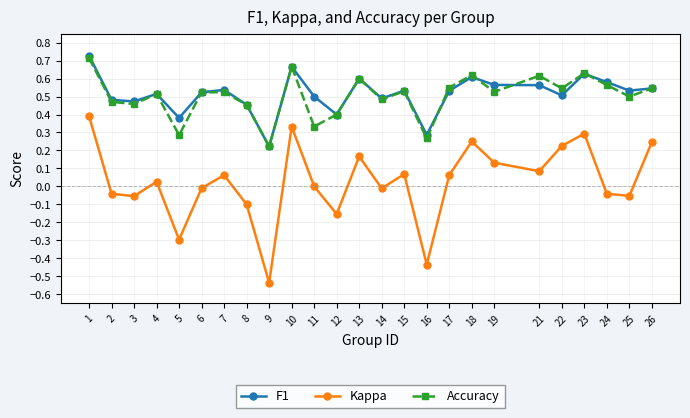

The value of Accuracy at 6 is 0.3. True or false?

False